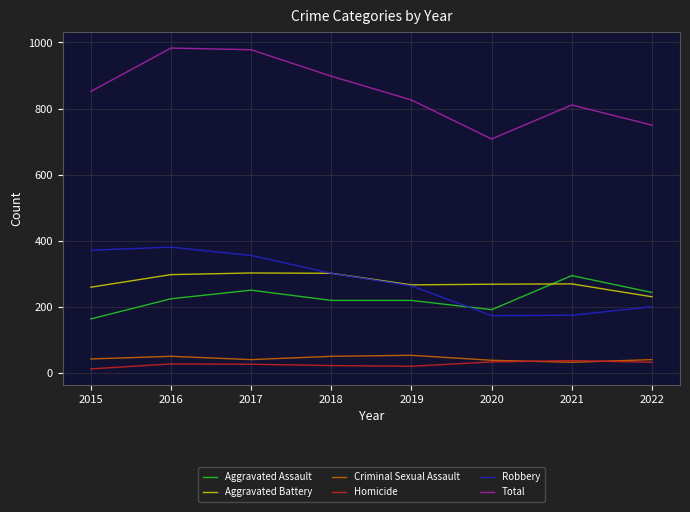

At how many categories does at least one series exceed 25?

8